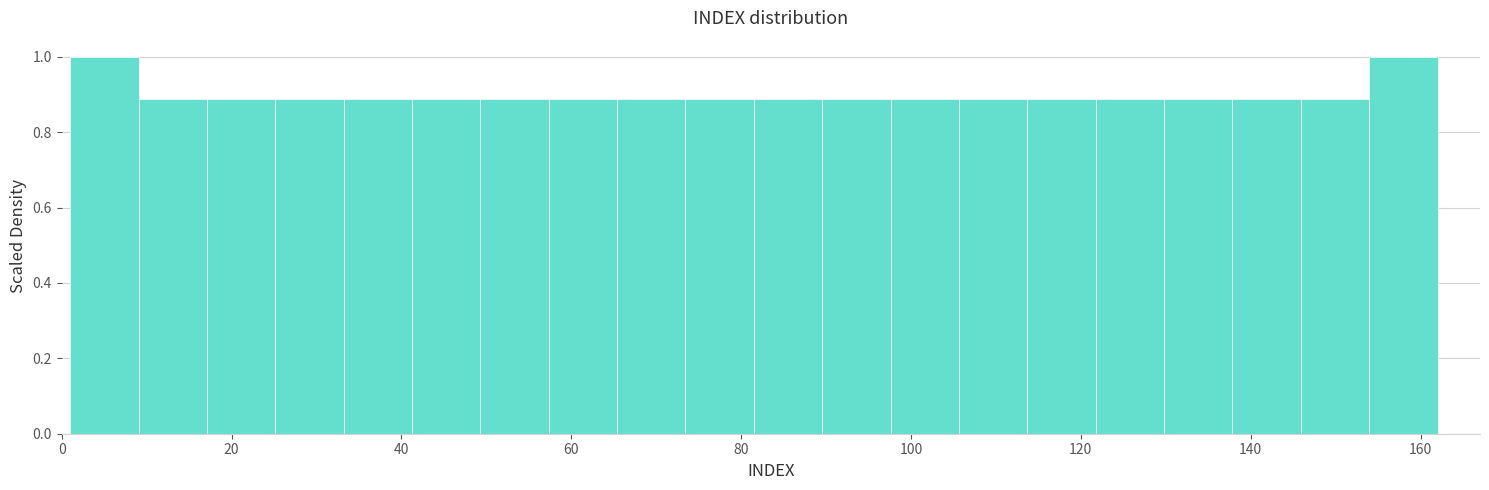

How tall is the bar that spans 154 to 162 on the x-axis? Neither the bar edges nor the heights are printed on the chart, so give them approximately, as read against the axes.

1.00